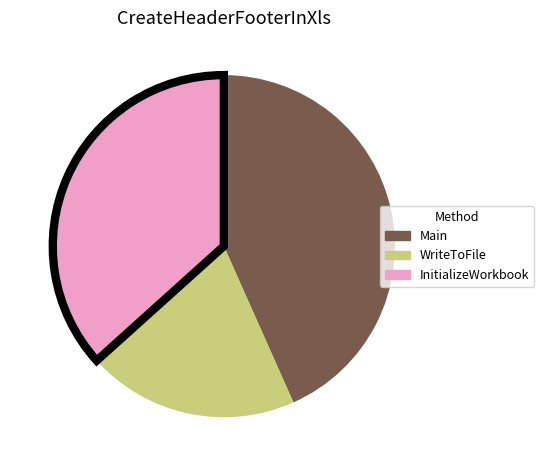

Is it true that WriteToFile is 26% of the pie?

False